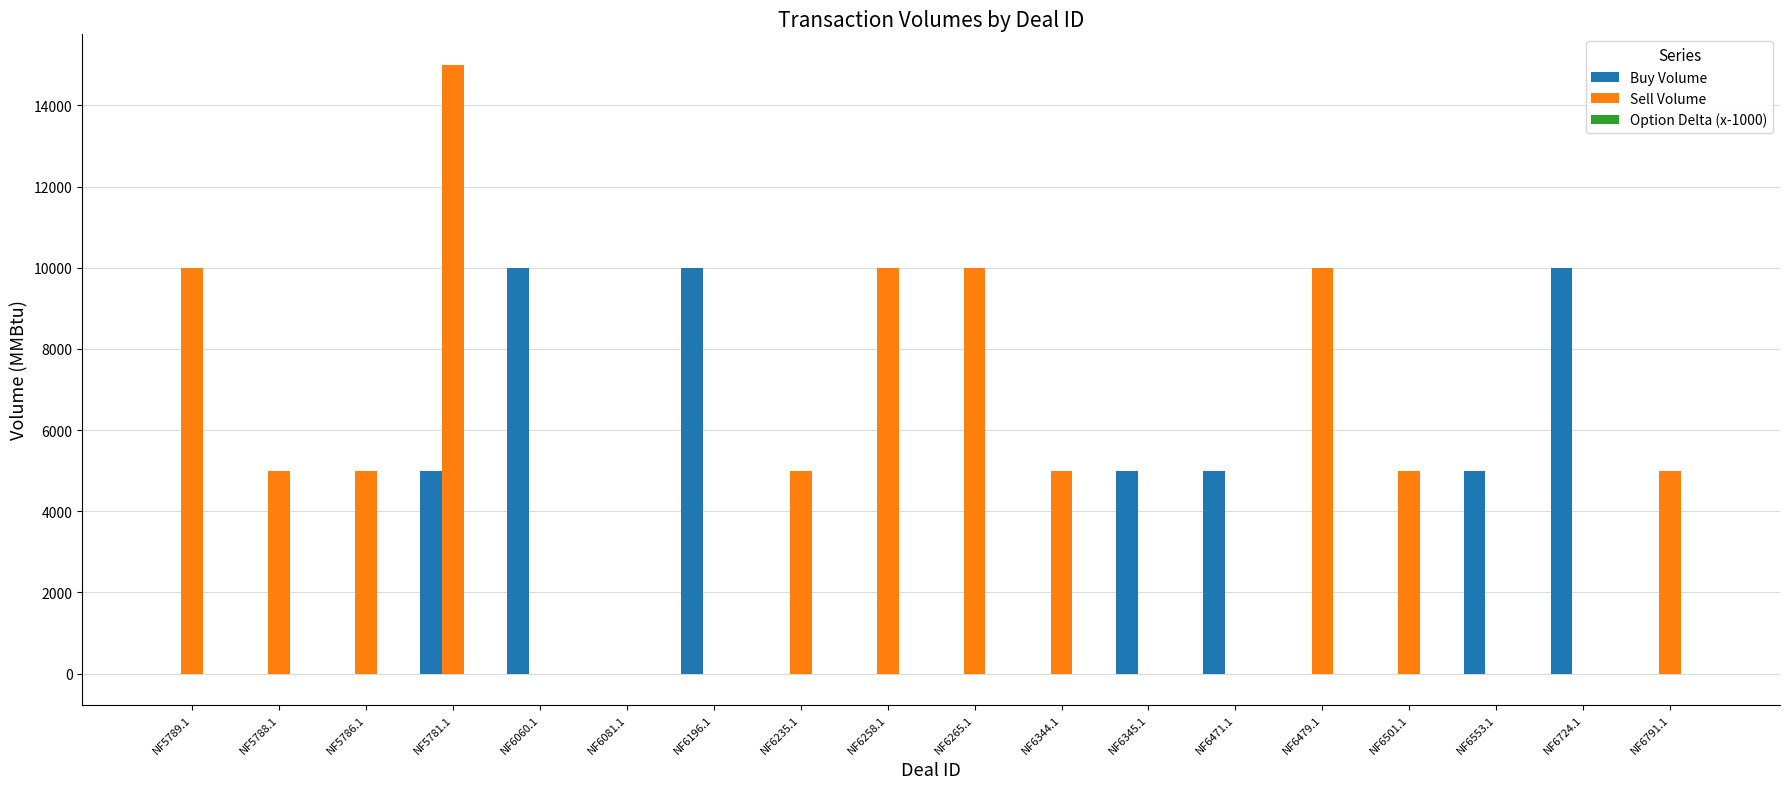

What is the maximum value shown in the chart?

15000.0